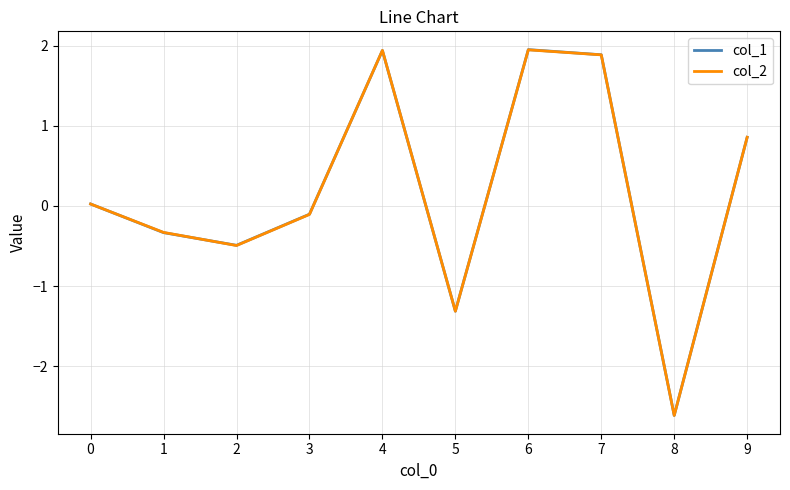

What is the sum of all col_1 values?

1.8